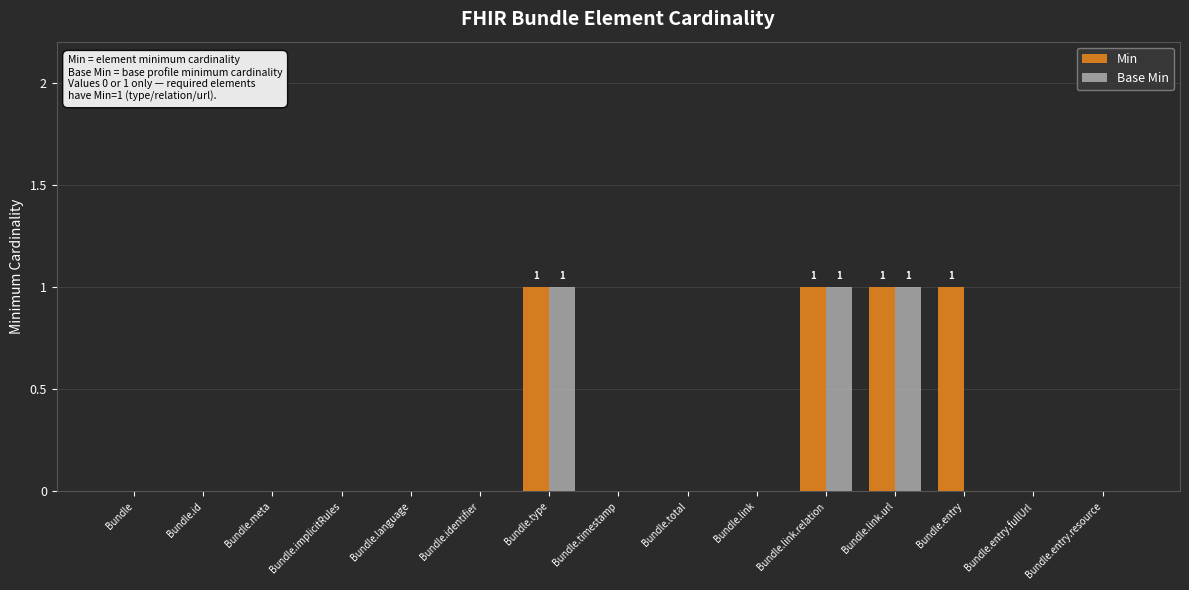

Which series changed the most between Bundle and Bundle.entry?

Min